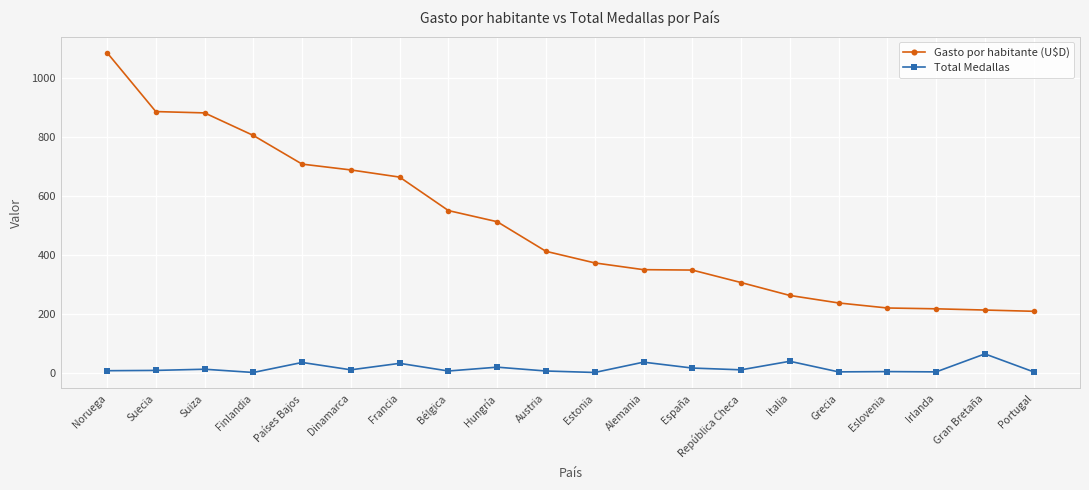

What is the sum of all Total Medallas values?

335.0